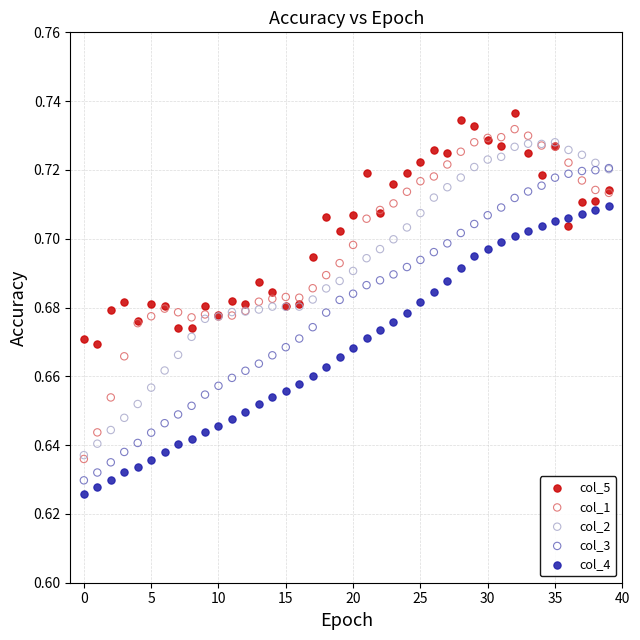

What are all the series names shown in the legend?

col_5, col_1, col_2, col_3, col_4